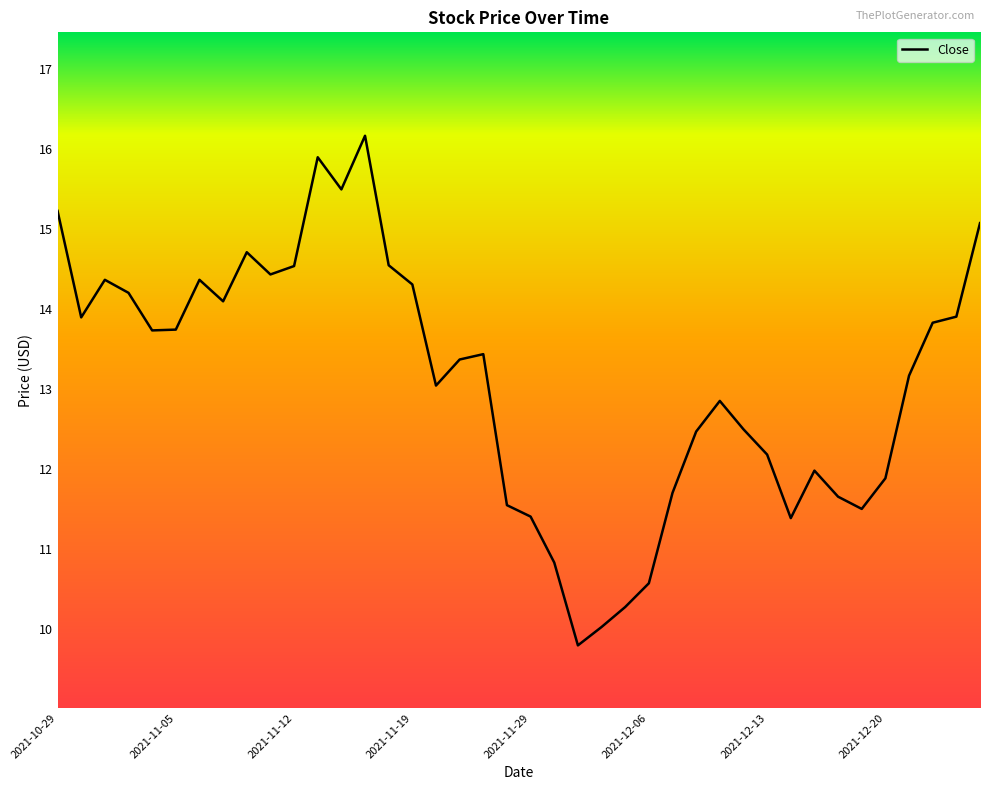

What is the difference between the maximum and minimum values?

6.4